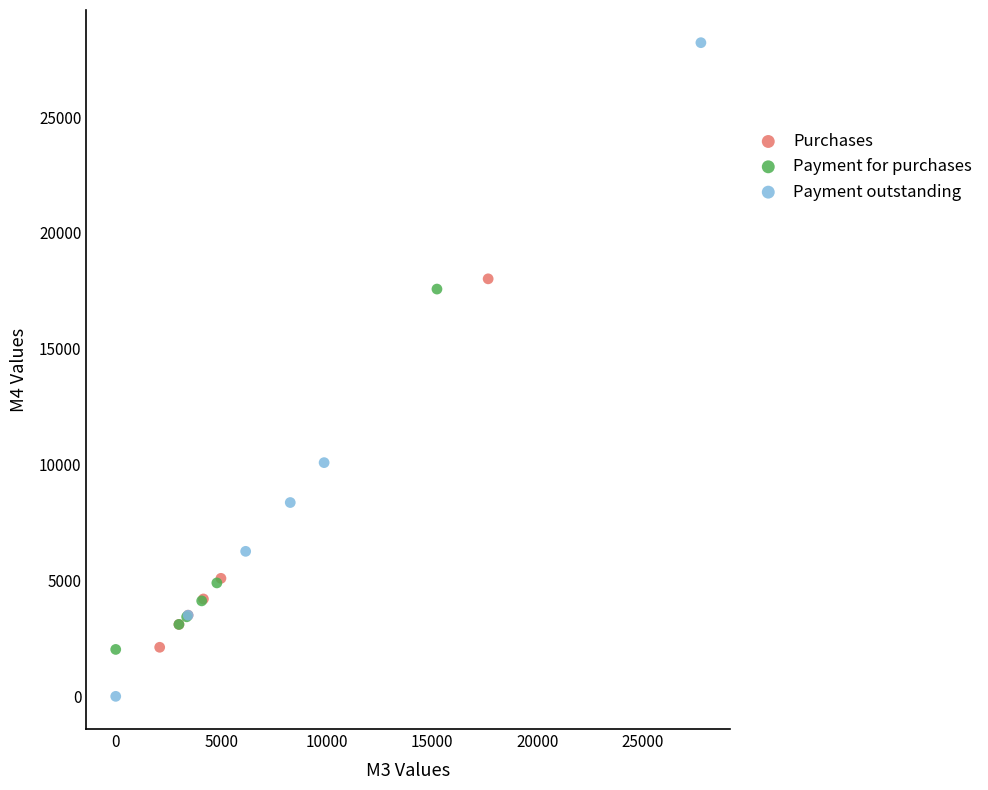

Which series contains the highest Y value?

Payment outstanding